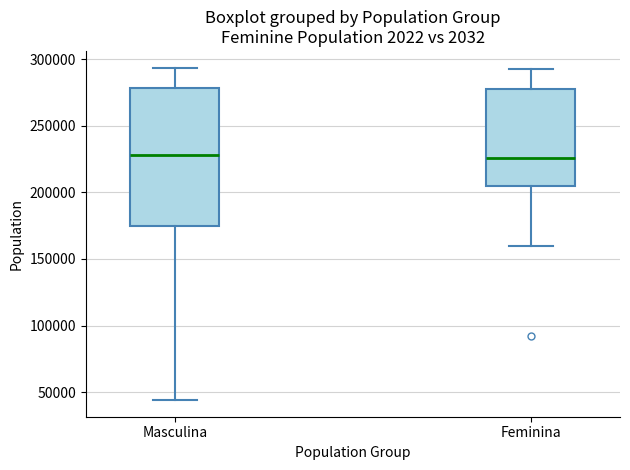

Reading left to right, transcribe this box plot: for each box, give where its median line is, the range the box spans, and where its two whiskers end, as read against the y-axis. The values are not printed on the chart, so give them approximately, as read against the axis.

Masculina: median 230000, box 175000 to 280000, whiskers 45000 to 295000
Feminina: median 225000, box 205000 to 275000, whiskers 160000 to 295000